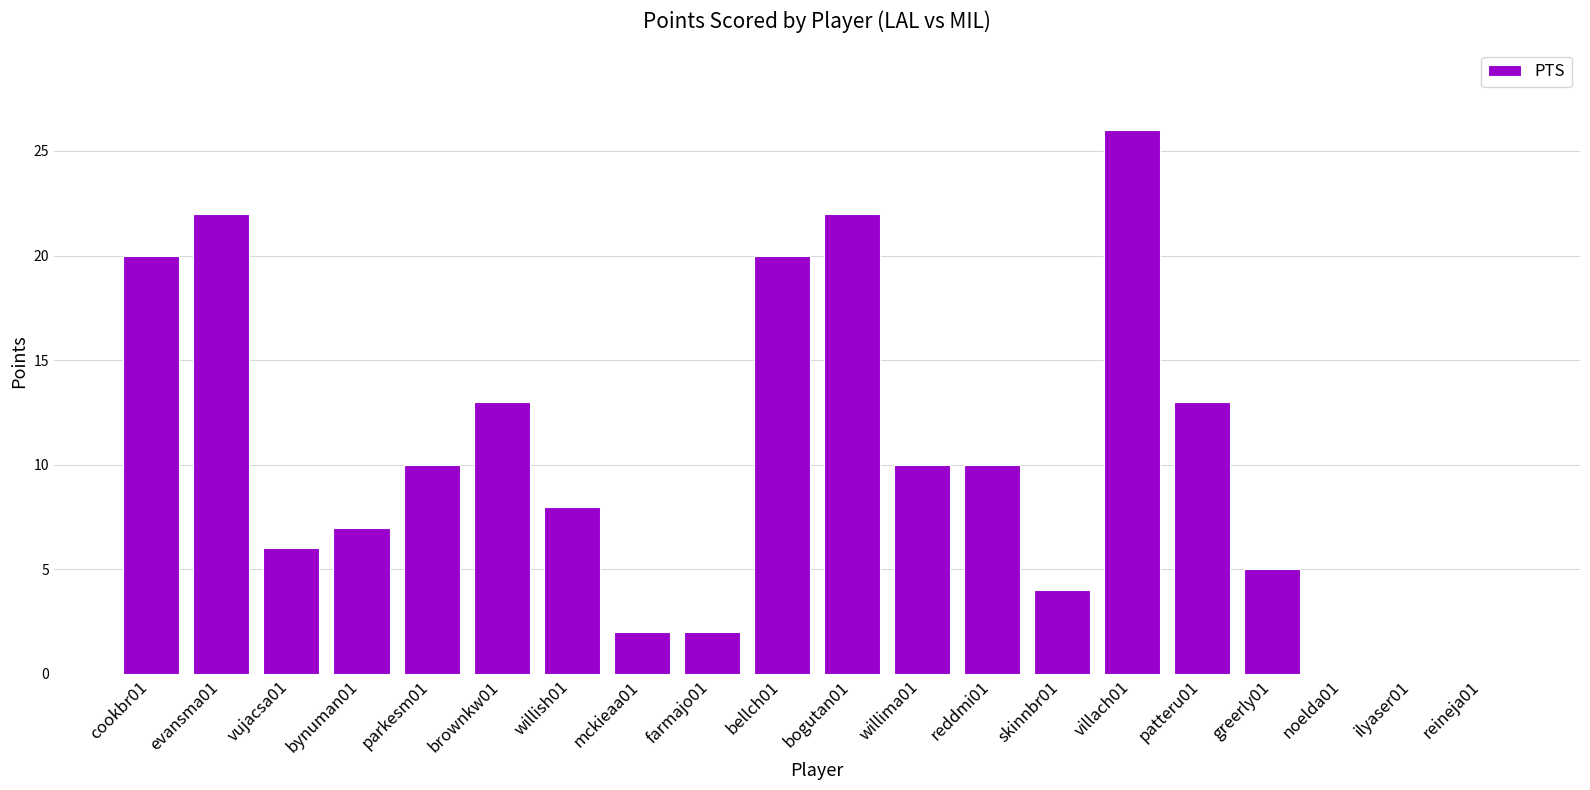

What is the sum of the values at bellch01 and villach01?

46